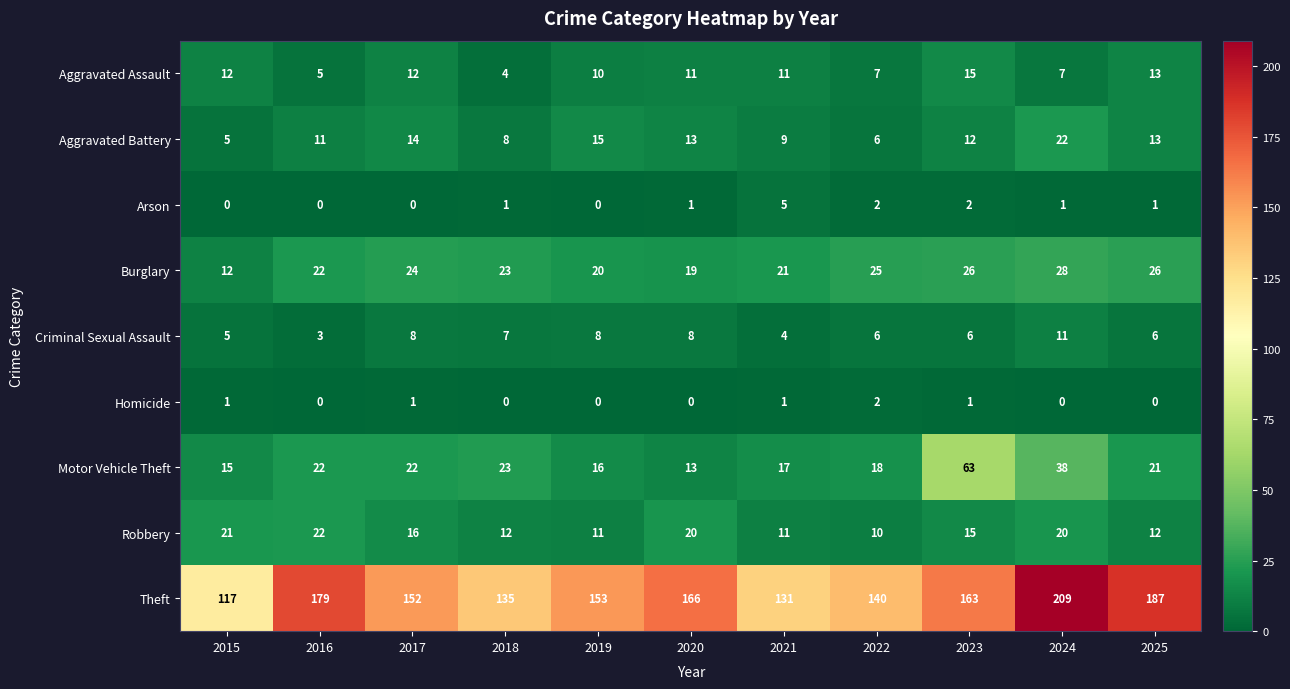

What is the greatest value displayed?

209